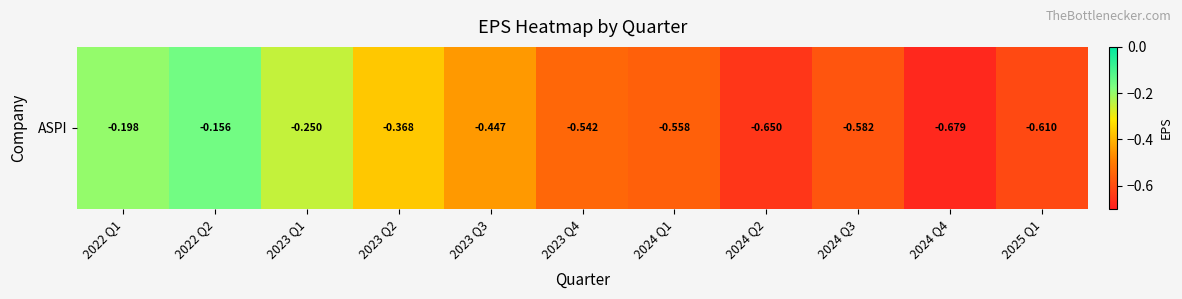

The chart shows a value of -0.2 at 2022 Q1. True or false?

True